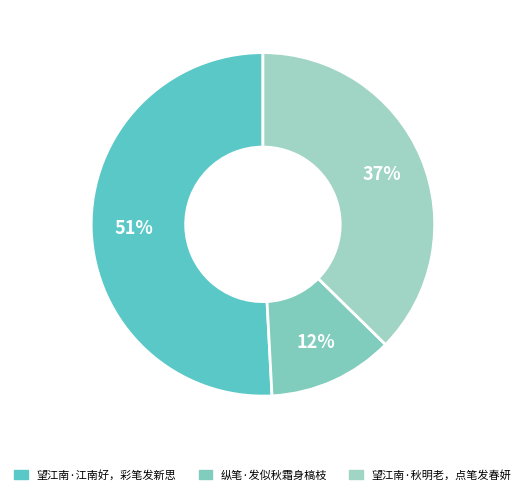

What percentage is the 纵笔·发似秋霜身槁枝 slice, to the nearest percent?

12%